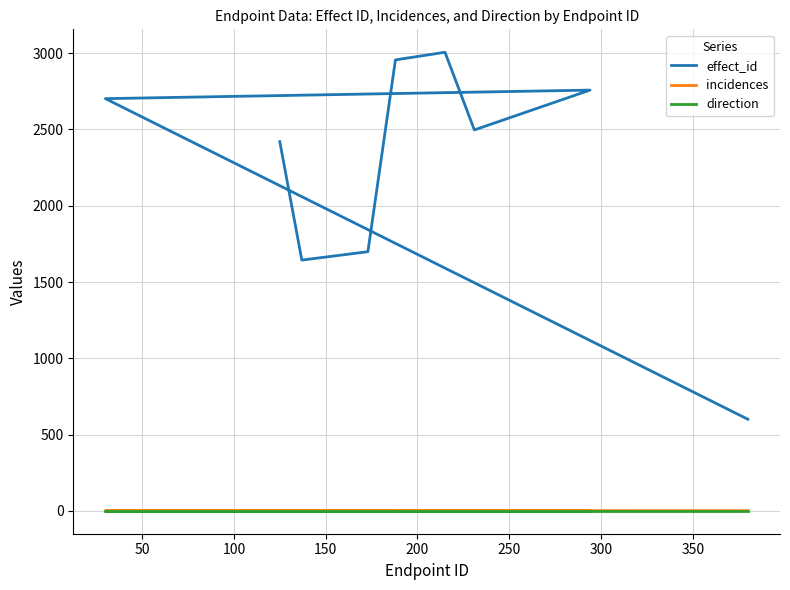

At which label does incidences reach its peak?

200